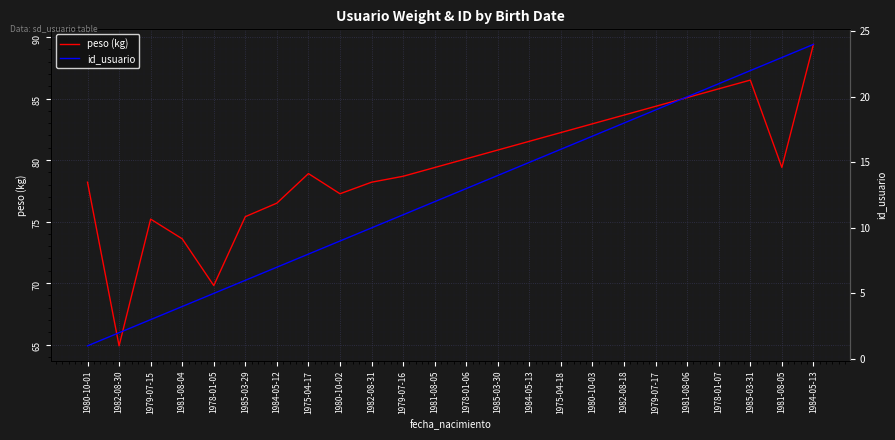

What is the label of the 5th point from the right?

1981-08-06